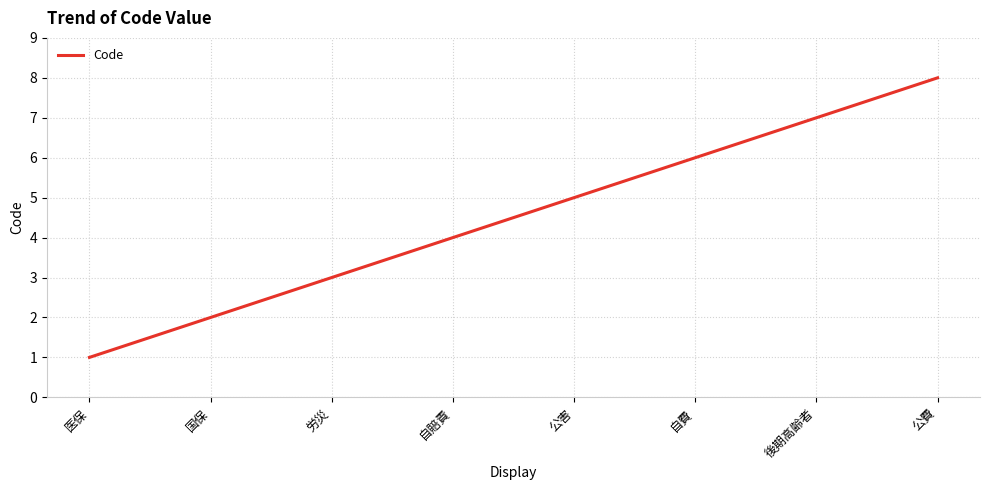

Is it true that the value at 公費 is 8?

True